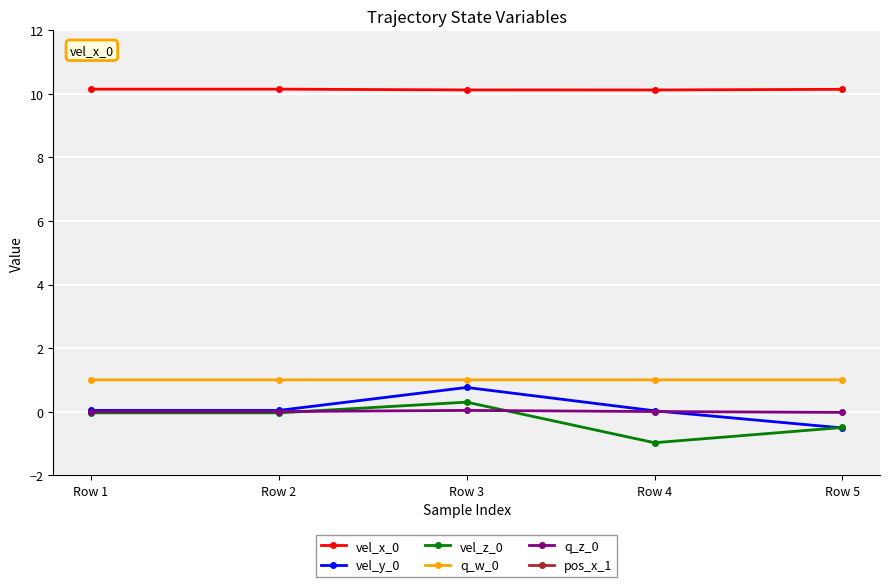

What is the maximum value shown in the chart?

10.2